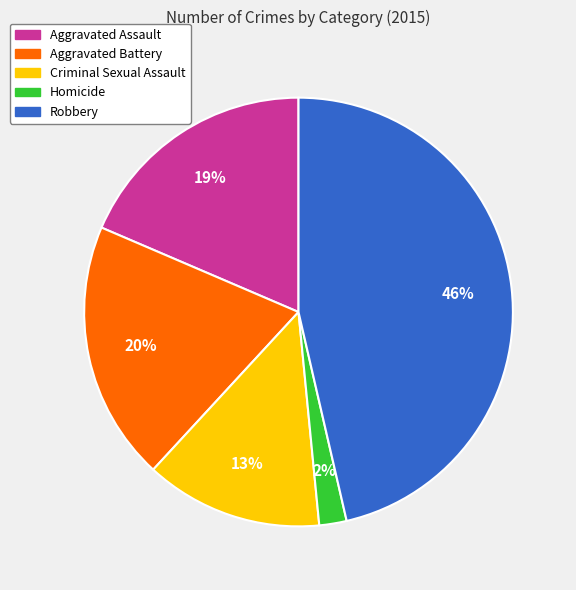

Is it true that Aggravated Battery is 30% of the pie?

False